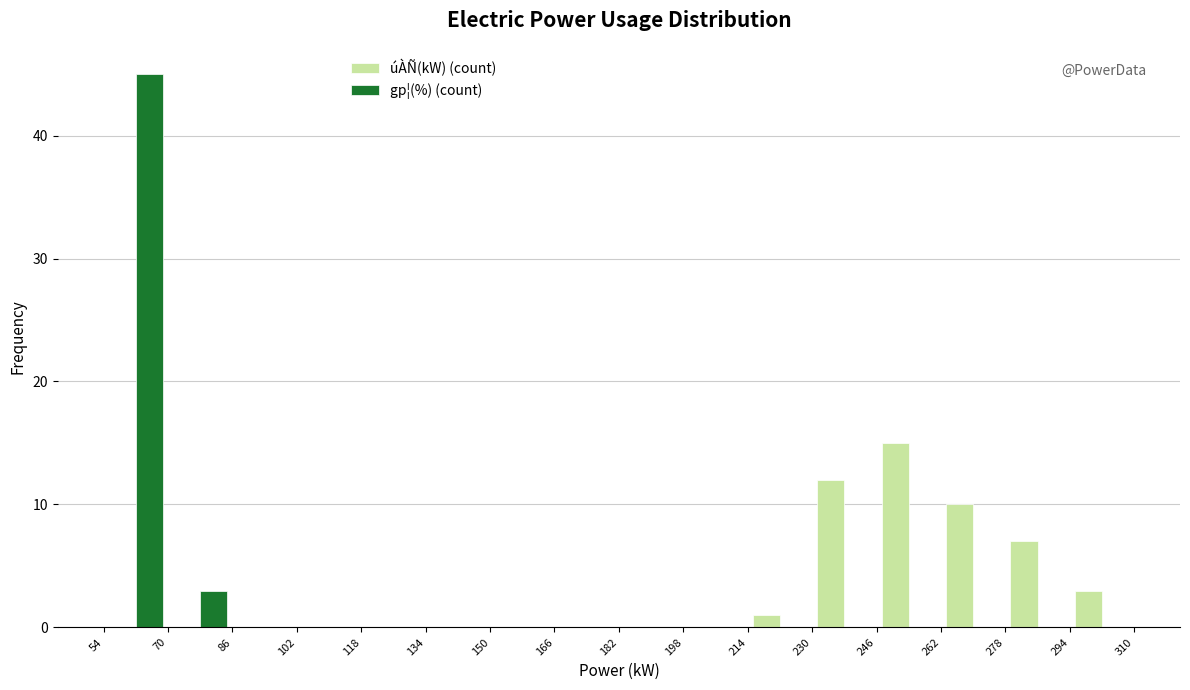

What is the height of the gp¦(%) (count) bar covering 54 to 70 on the x-axis? The values are not printed on the chart, so give them approximately, as read against the axis.

45